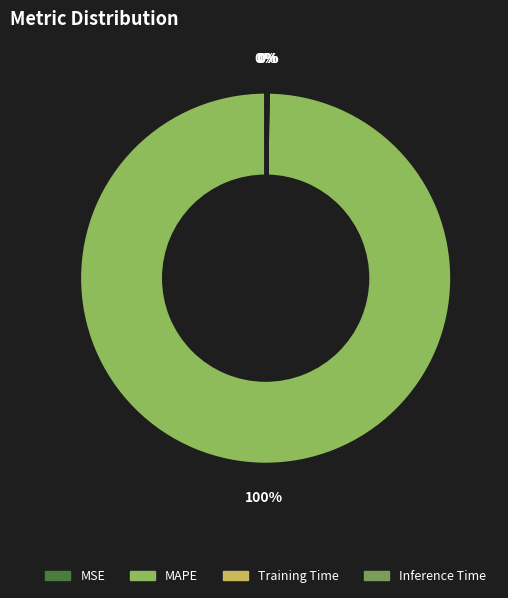

Between Training Time and MSE, which is larger?

Training Time